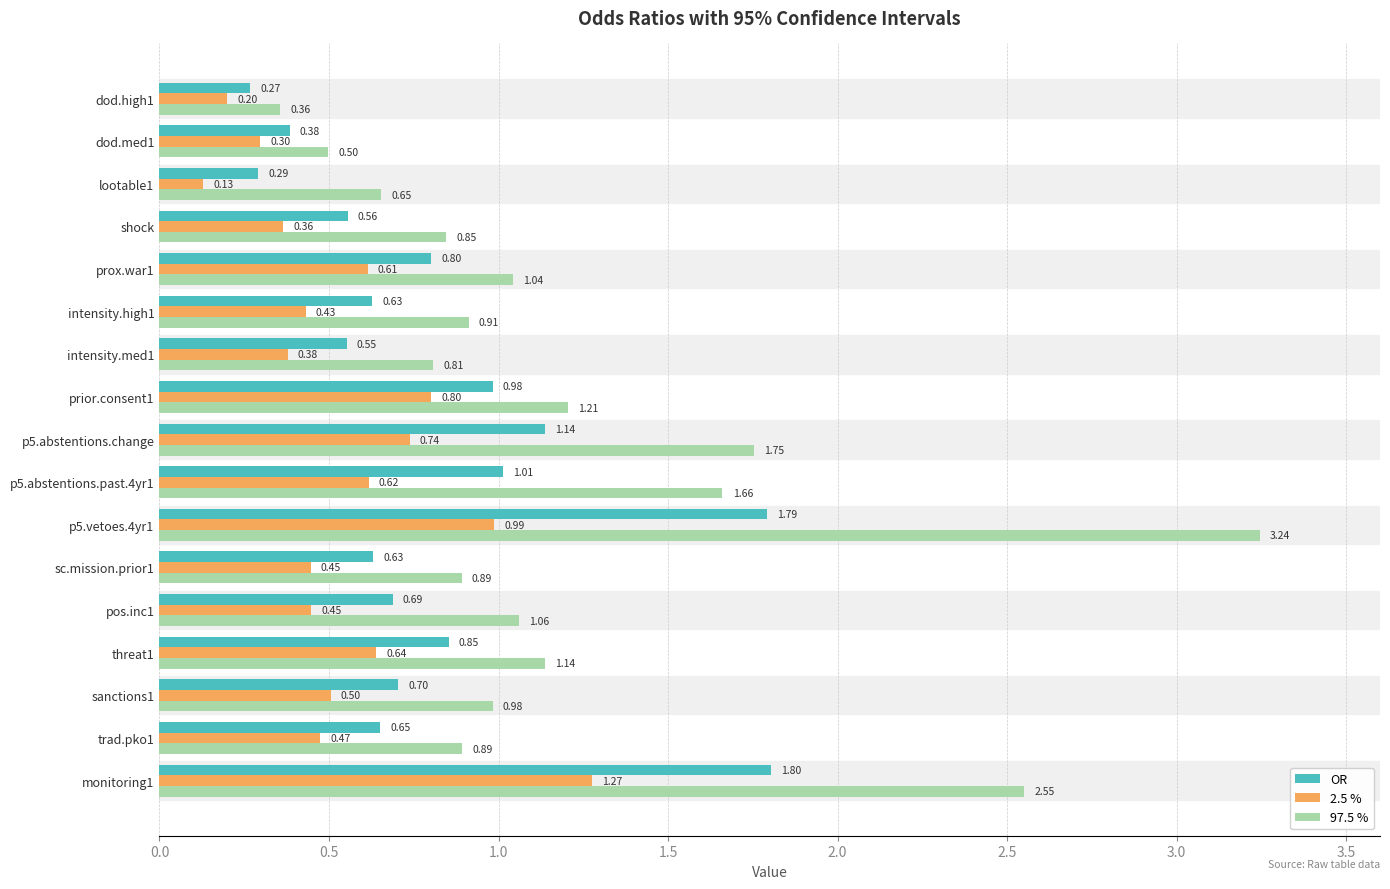

Which series has the largest range (max minus min)?

97.5 %